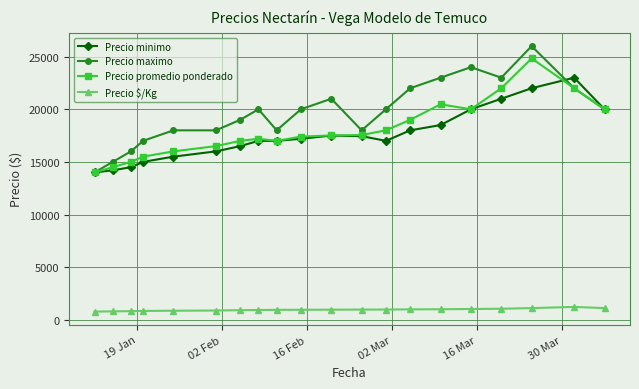

True or false: Precio $/Kg and Precio maximo cross at least once.

False